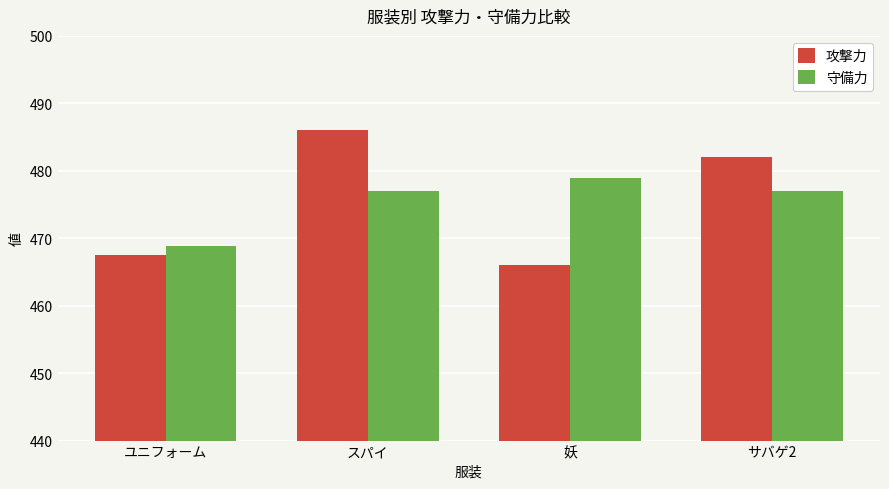

Which series has the widest spread of values?

攻撃力